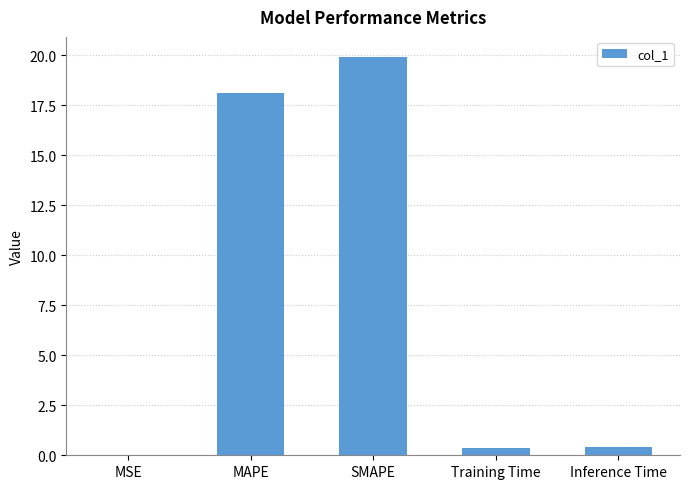

At which category does the chart reach its peak across all series?

SMAPE